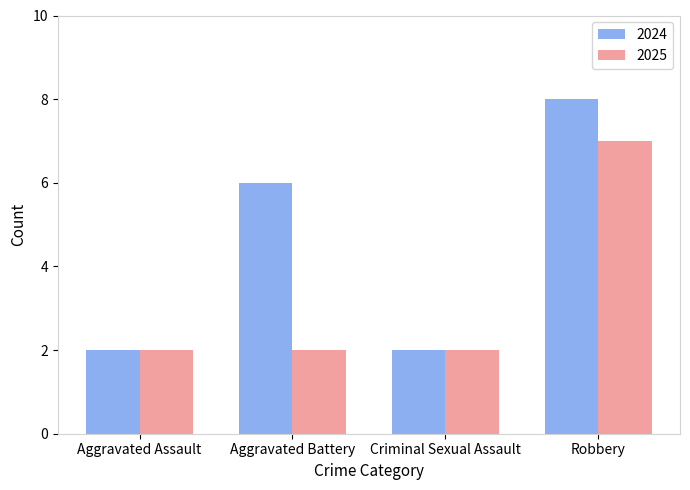

The 2025 series shows 1 at Aggravated Battery. True or false?

False